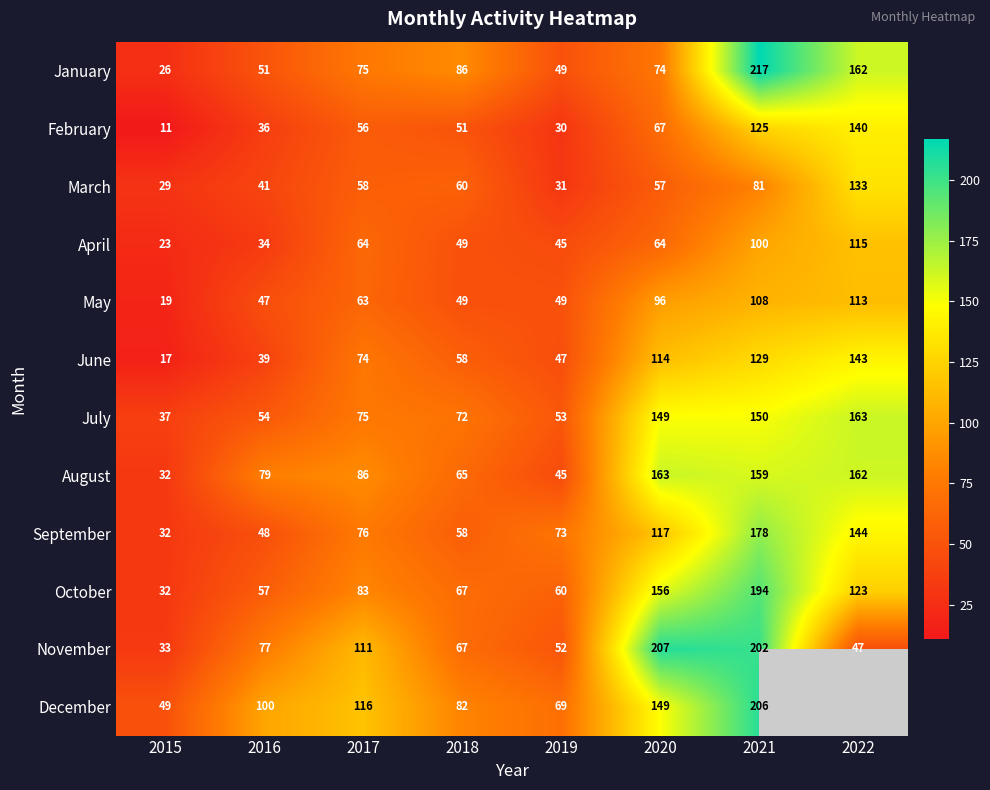

At which category is the sum across all series the highest?

2021